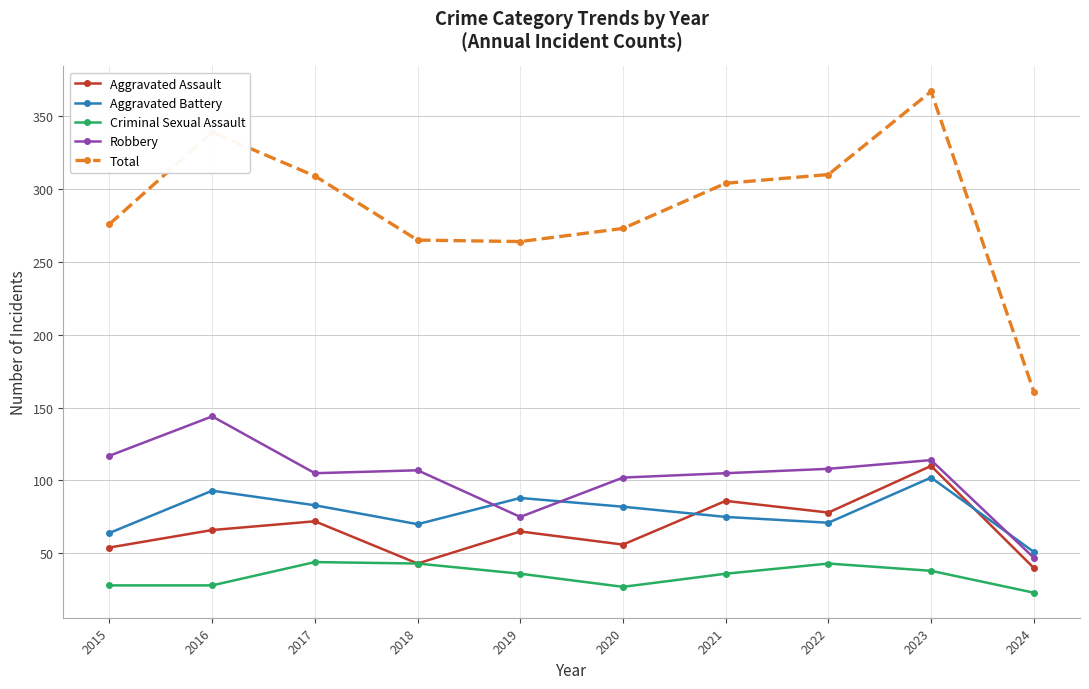

How many intersections are there between Robbery and Aggravated Battery?

3